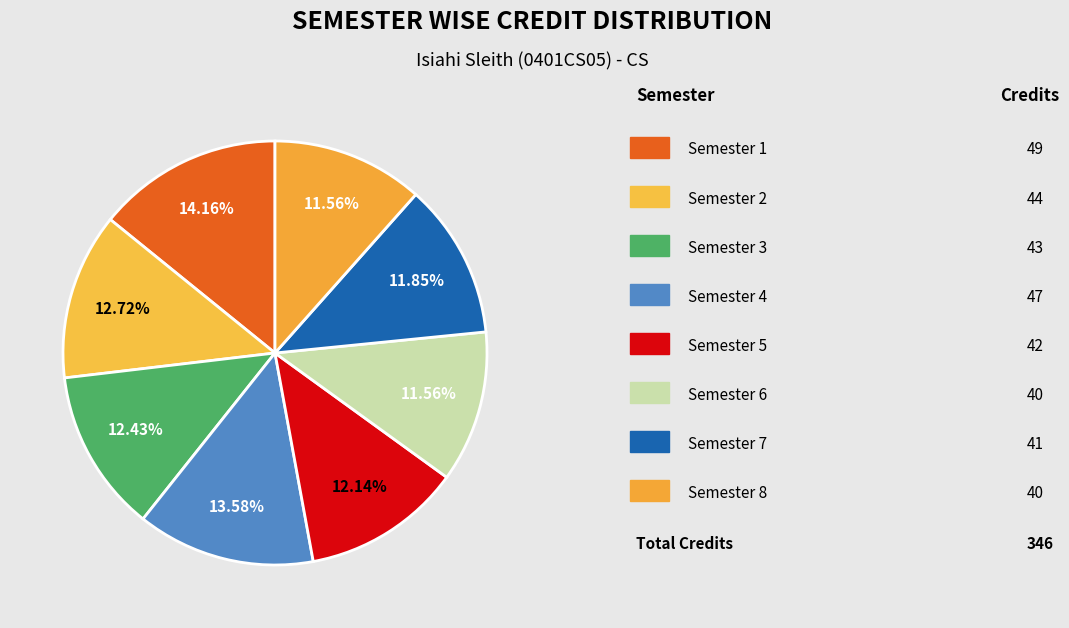

Which slice is the smallest?

Semester 6